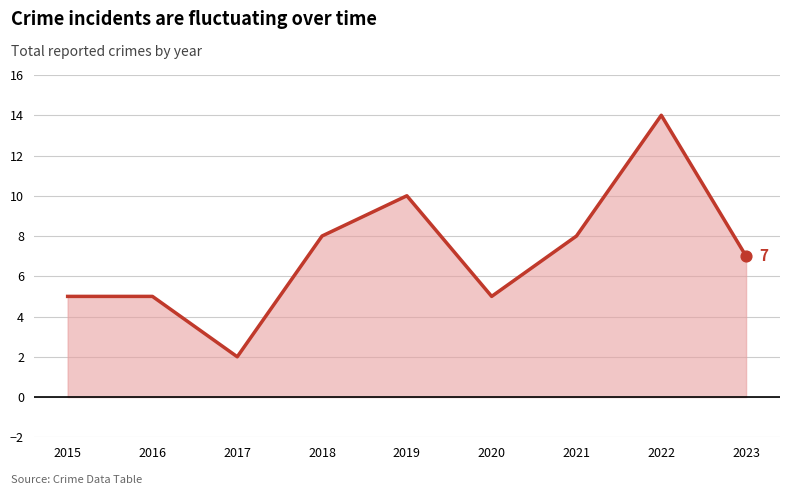

What is the change in value from 2017 to 2021?

+6